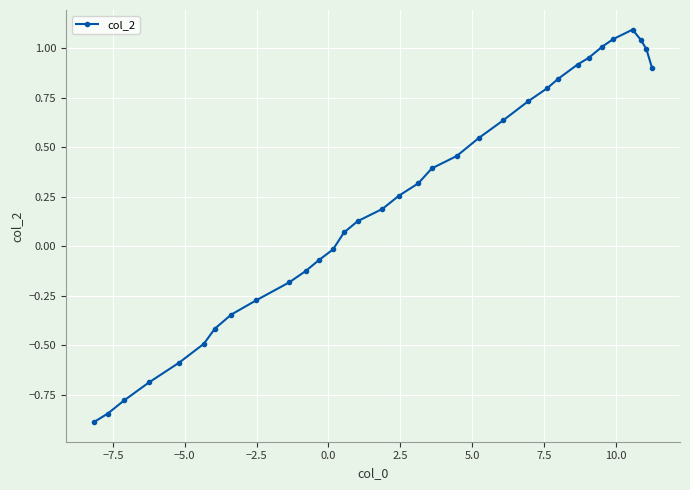

True or false: the data has more than 0 interior local peaks.

True